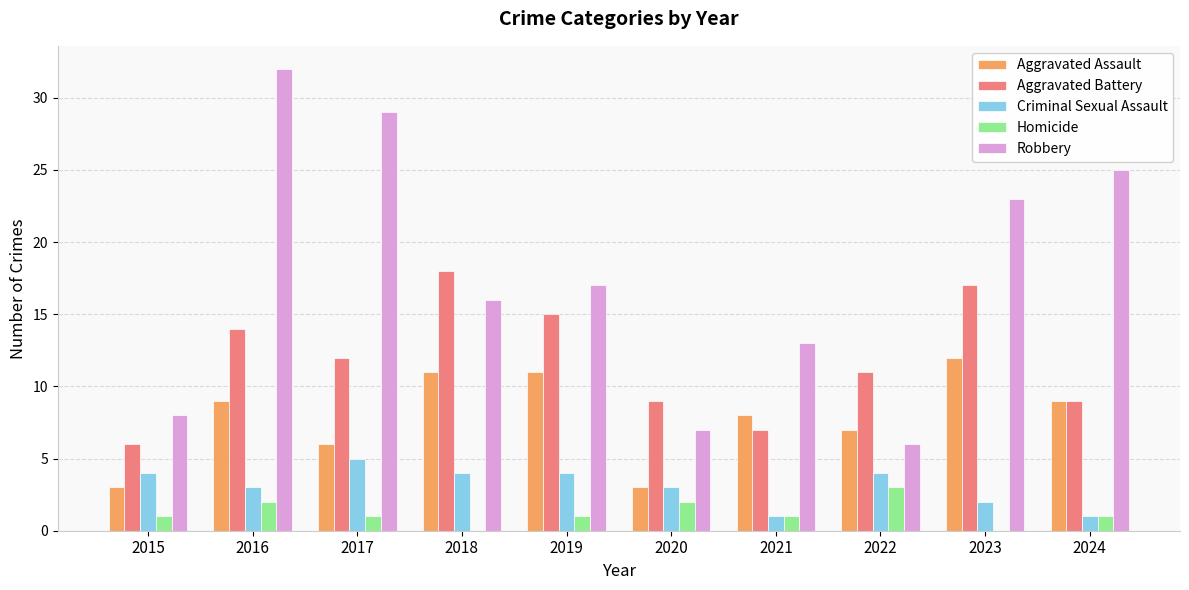

What is the sum of the Aggravated Battery values at 2024 and 2022?

20